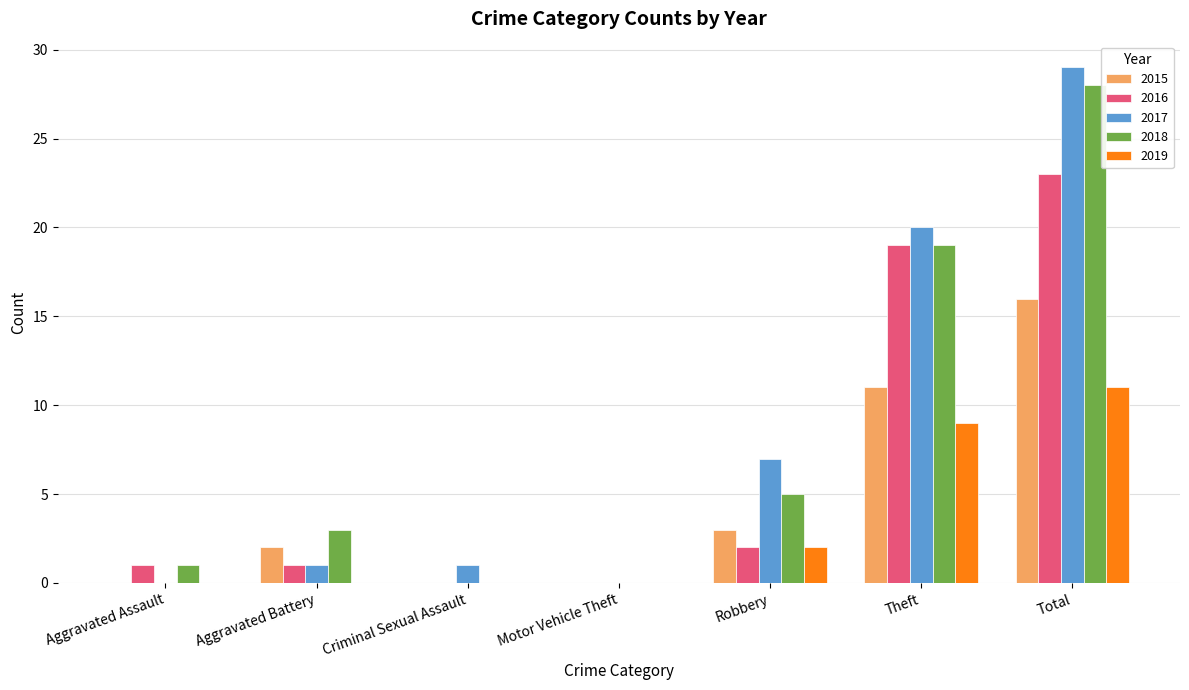

What is the maximum value shown in the chart?

29